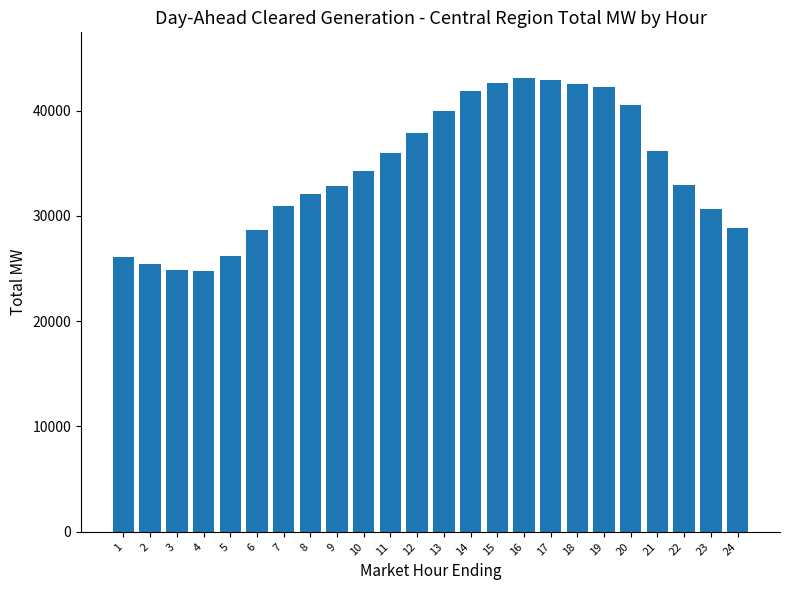

True or false: the data shows 40678.8 at 24.

False